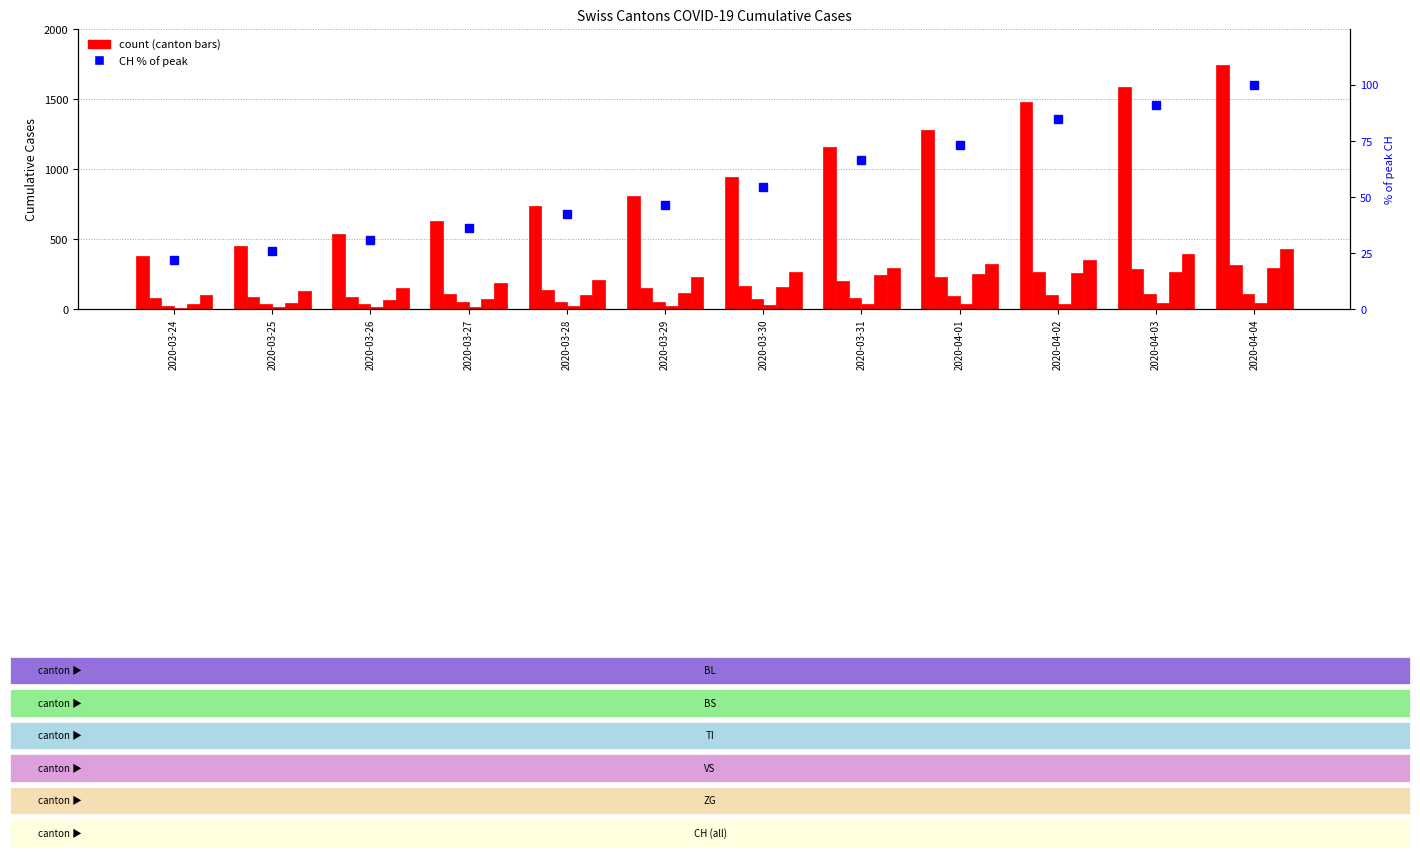

Rank the series at 2020-03-26 from highest to lowest value.

CH, BS, TI, BL, VS, ZG